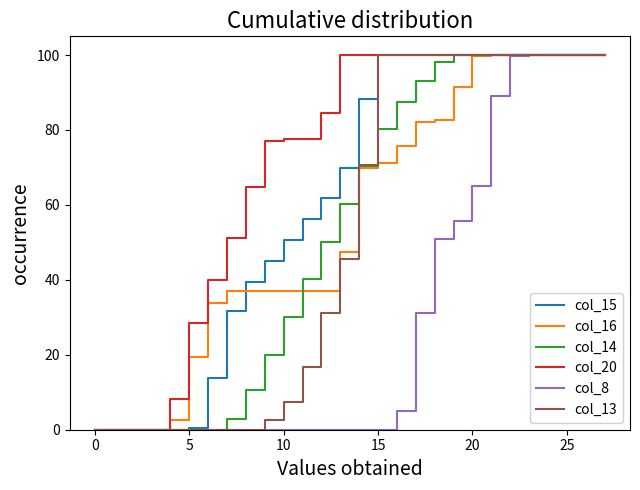

What is the maximum value for col_15?

100.0